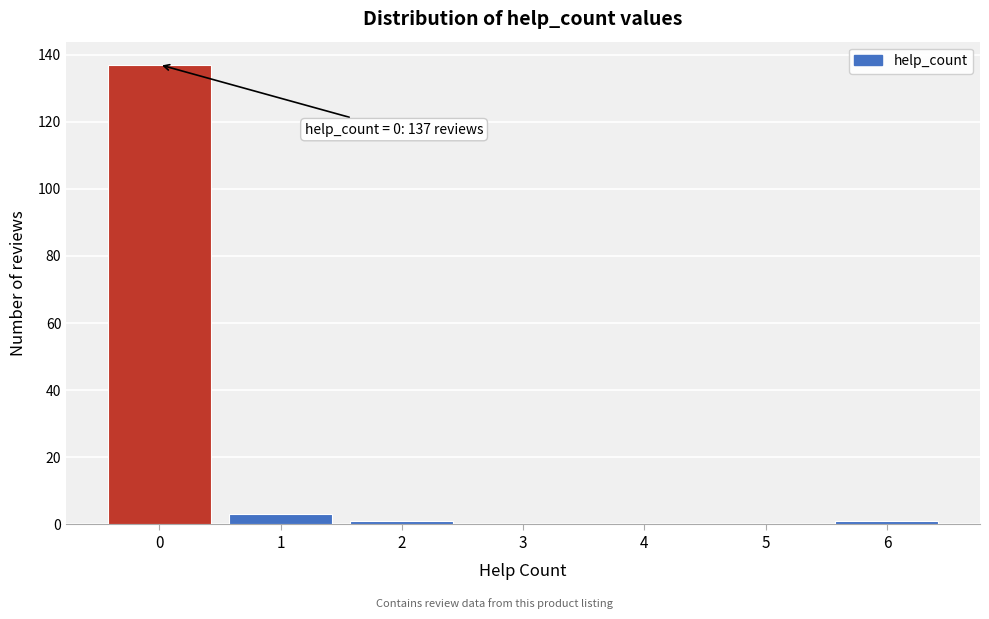

Reading left to right, what are all the values shown in this chart?

0=137	1=3	2=1	3=0	4=0	5=0	6=1